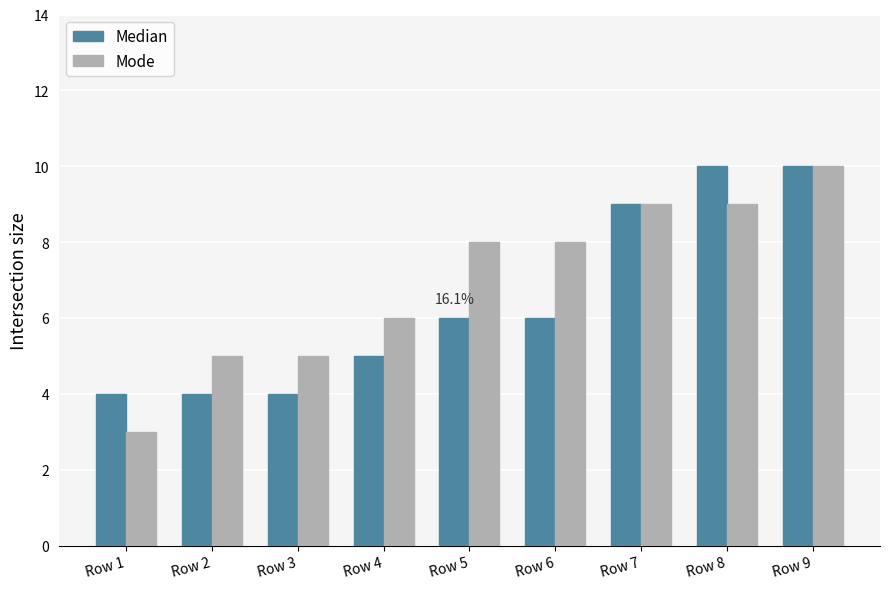

How many groups of bars are there?

9